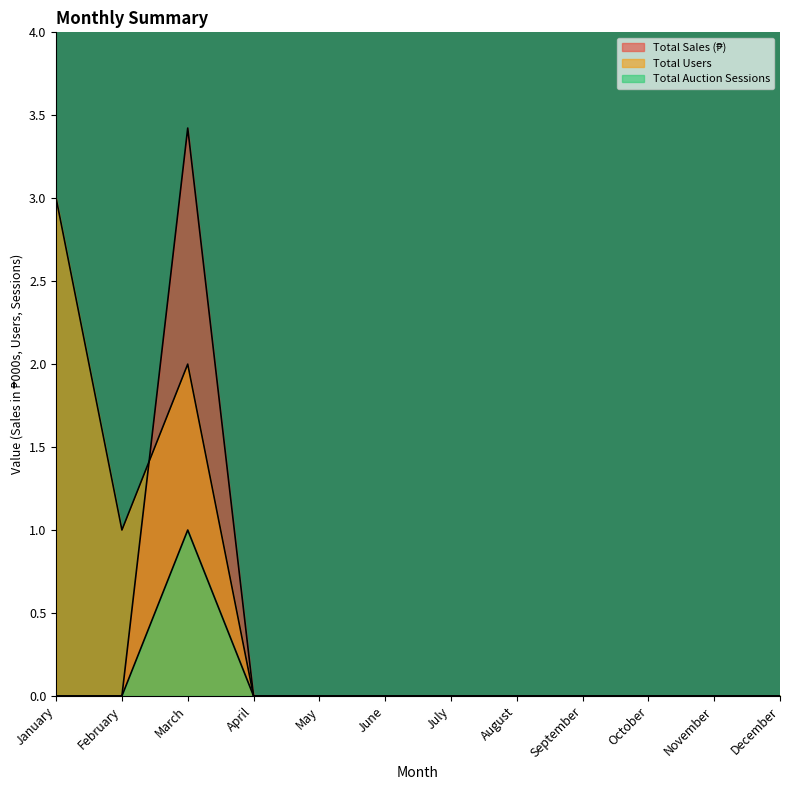

How many lines are shown in the chart?

3